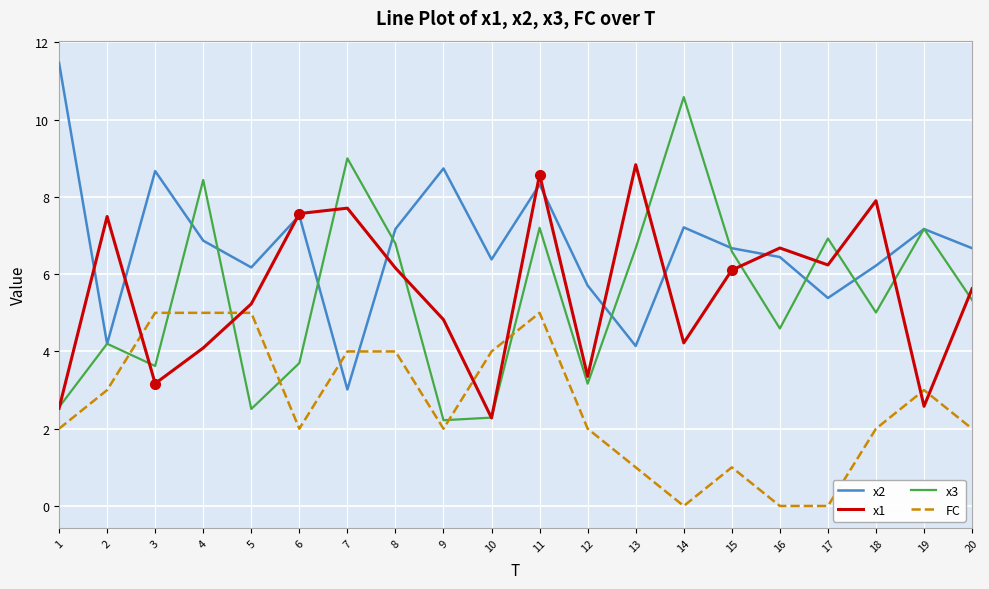

Between 2 and 17, which series saw the biggest shift?

FC